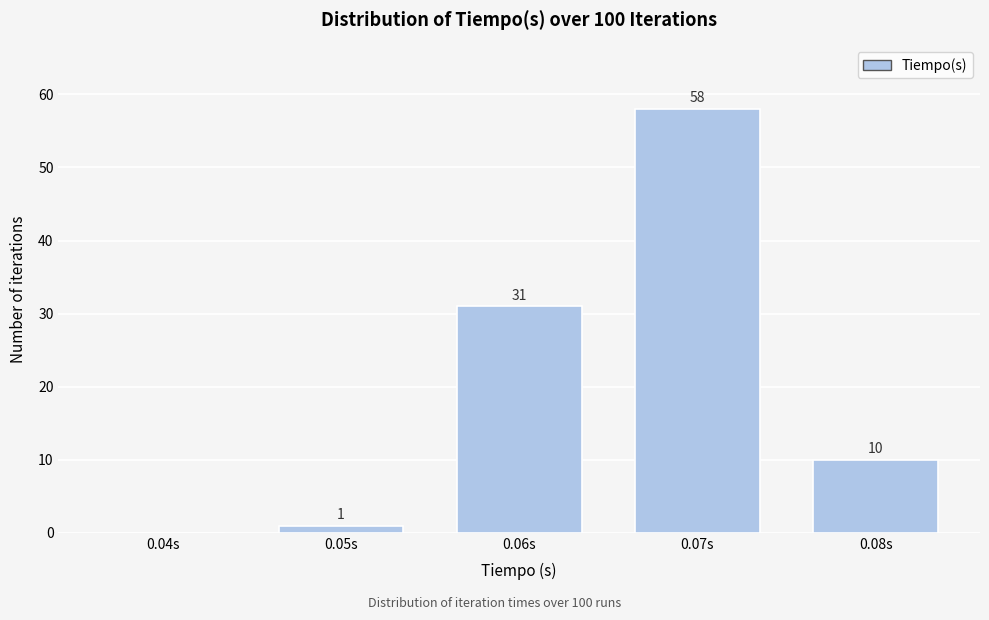

True or false: the data shows 1 at 0.05s.

True